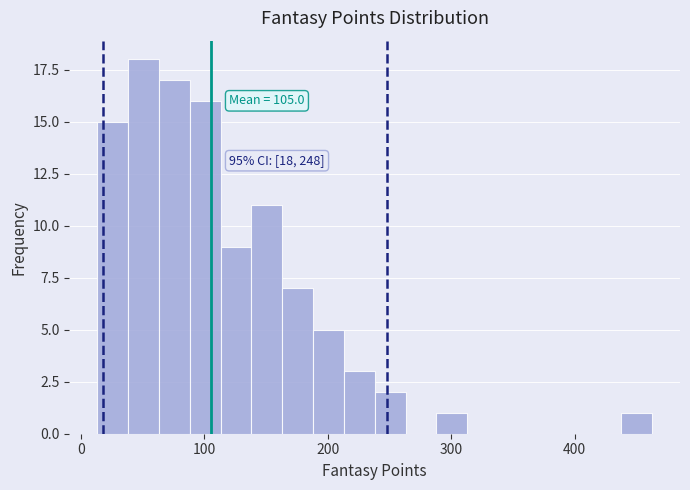

Read against the x-axis, roughly where is the centre of the tallest bar?

50